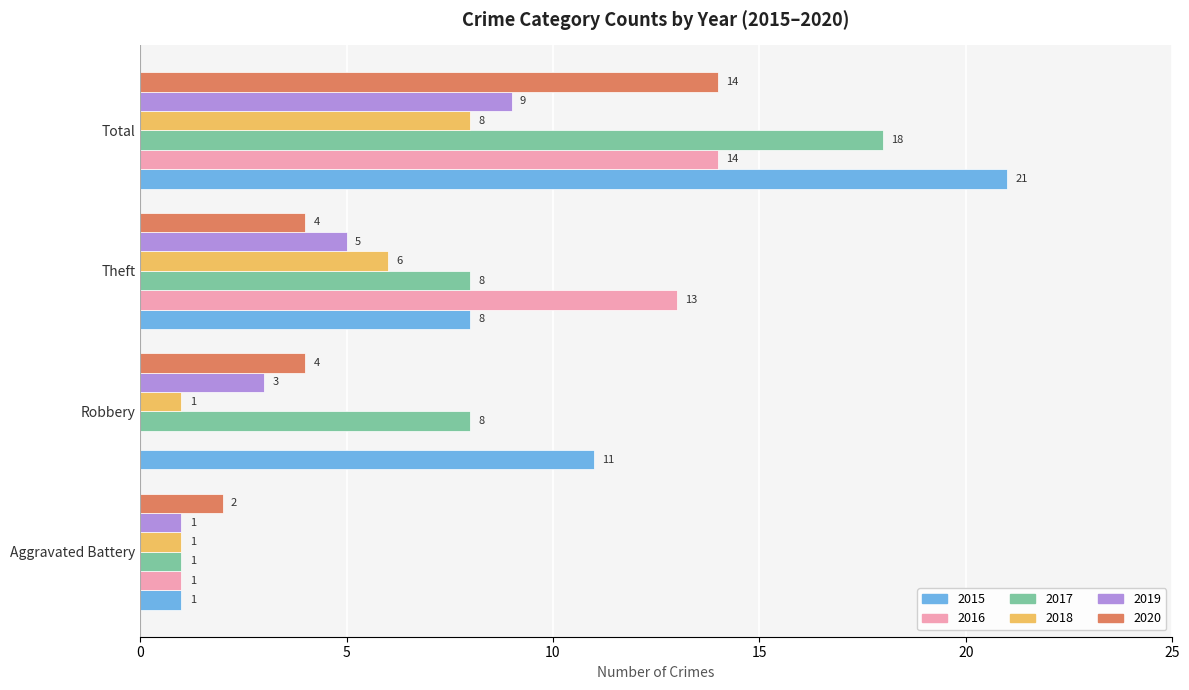

What is the difference between the 2020 values at Aggravated Battery and Robbery?

2